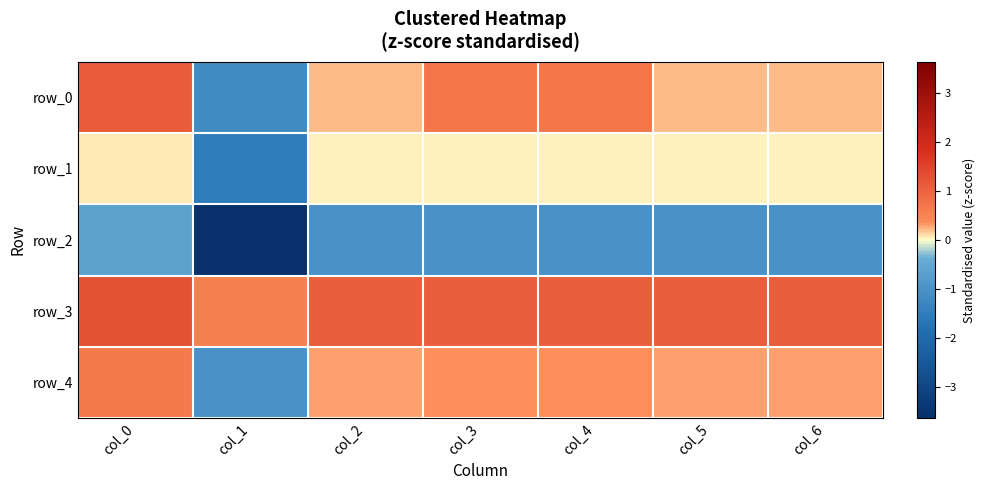

List the series in order of their peak value, lowest first.

row_2, row_1, row_4, row_0, row_3